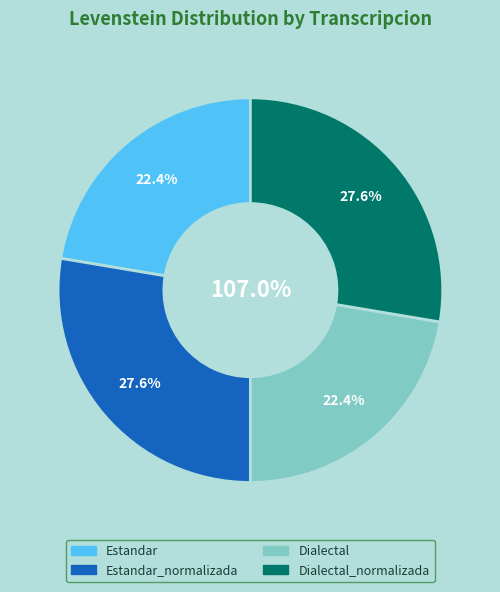

Do Estandar and Dialectal together represent more than half of the pie?

No